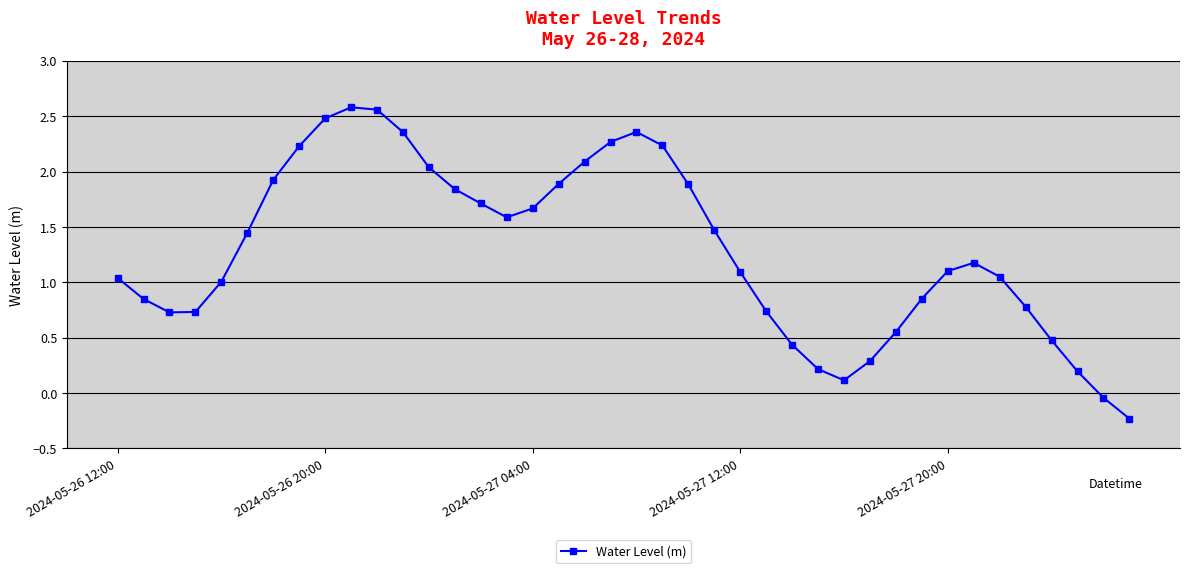

True or false: the data has more than 0 interior local peaks.

True